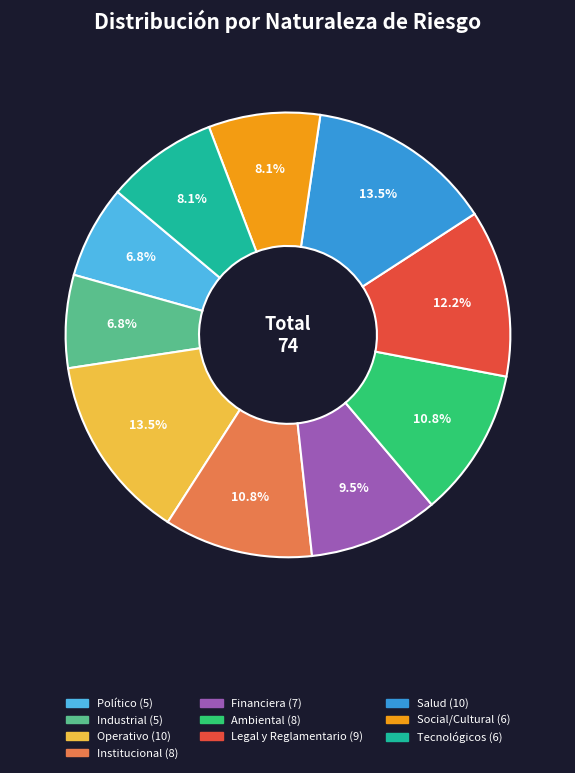

Combined, what portion of the pie is Industrial and Operativo?

20.3%